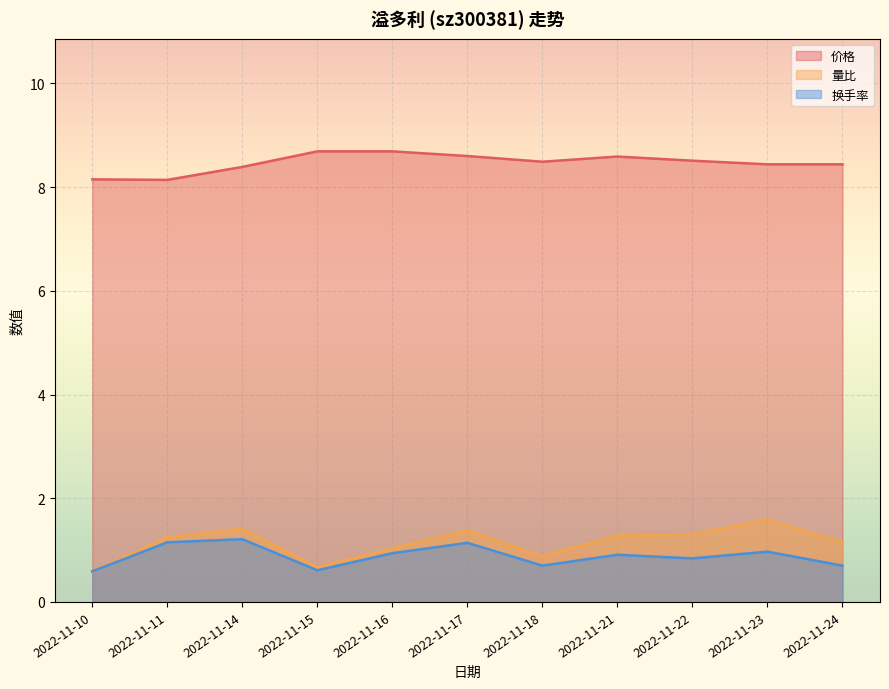

How many interior local valleys does the 价格 series have?

2